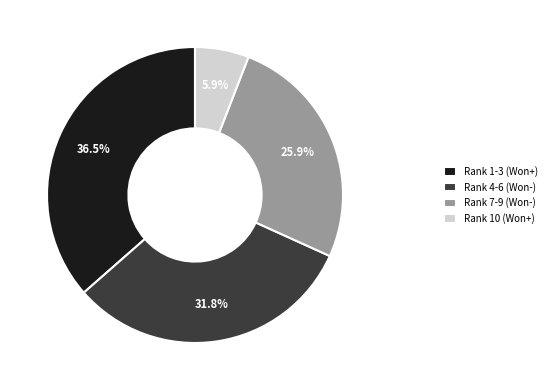

Which has a higher value, Rank 7-9 (Won-) or Rank 10 (Won+)?

Rank 7-9 (Won-)